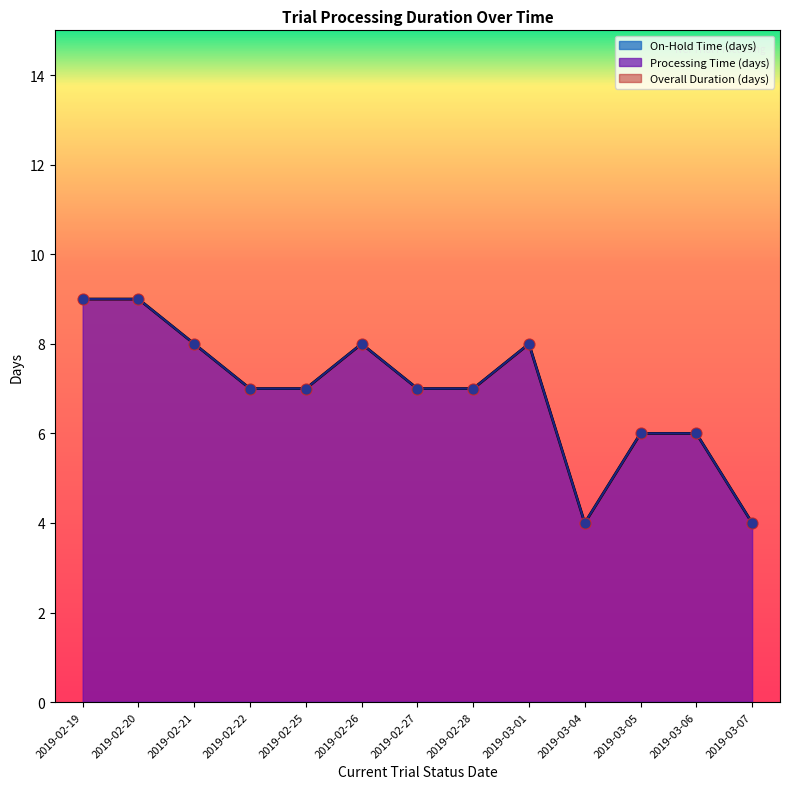

Which series contains the lowest Y value?

Overall Duration (days)